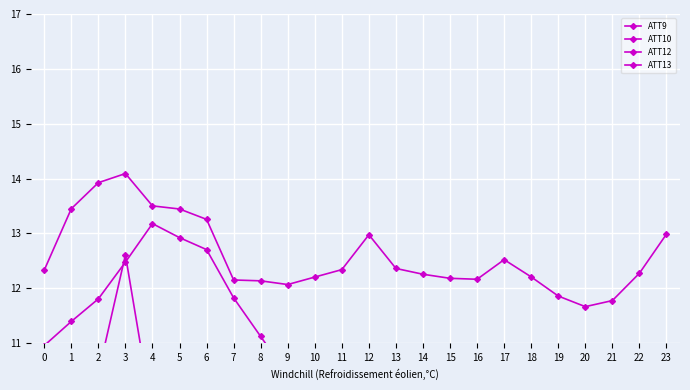

What is the greatest value displayed?

14.1